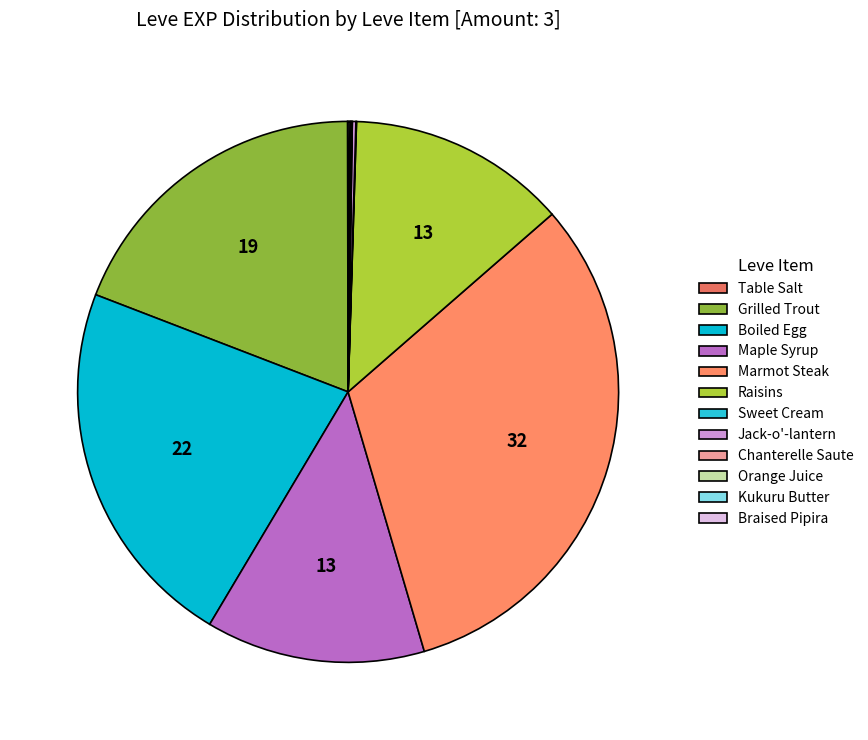

Which slice is the largest?

Marmot Steak